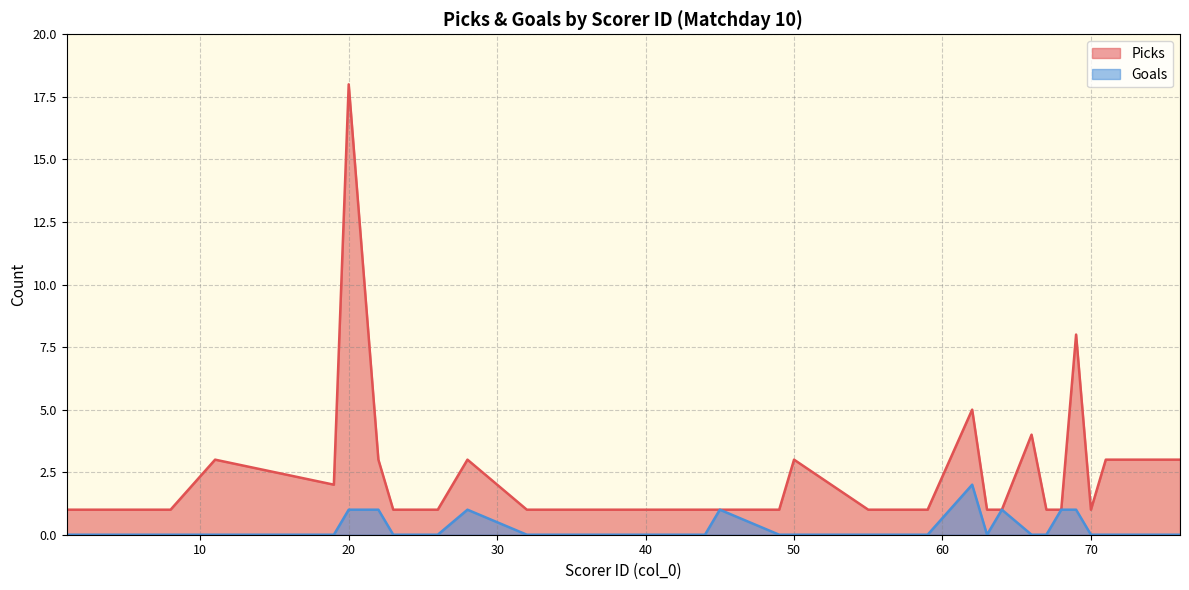

Reading right to left, what are all the values shown in this chart?

Picks: 67=1	59=1	11=3	28=3	70=1	7=1	32=1	23=1	63=1	66=4	76=3	68=1	64=1	62=5	8=1	55=1	50=3	58=1	20=18	41=1	71=3	36=1	44=1	26=1	49=1	22=3	45=1	37=1	19=2	34=1	69=8	1=1
Goals: 67=0	59=0	11=0	28=1	70=0	7=0	32=0	23=0	63=0	66=0	76=0	68=1	64=1	62=2	8=0	55=0	50=0	58=0	20=1	41=0	71=0	36=0	44=0	26=0	49=0	22=1	45=1	37=0	19=0	34=0	69=1	1=0